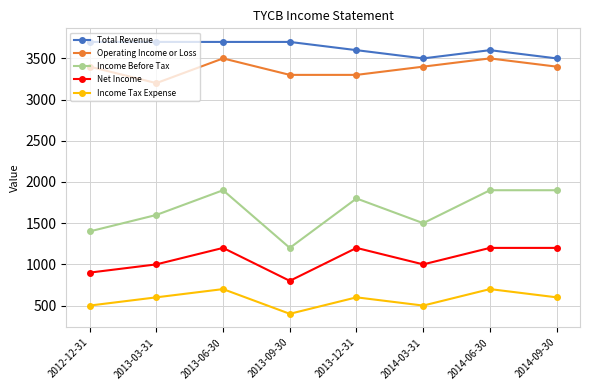

At how many categories does at least one series exceed 1192?

8